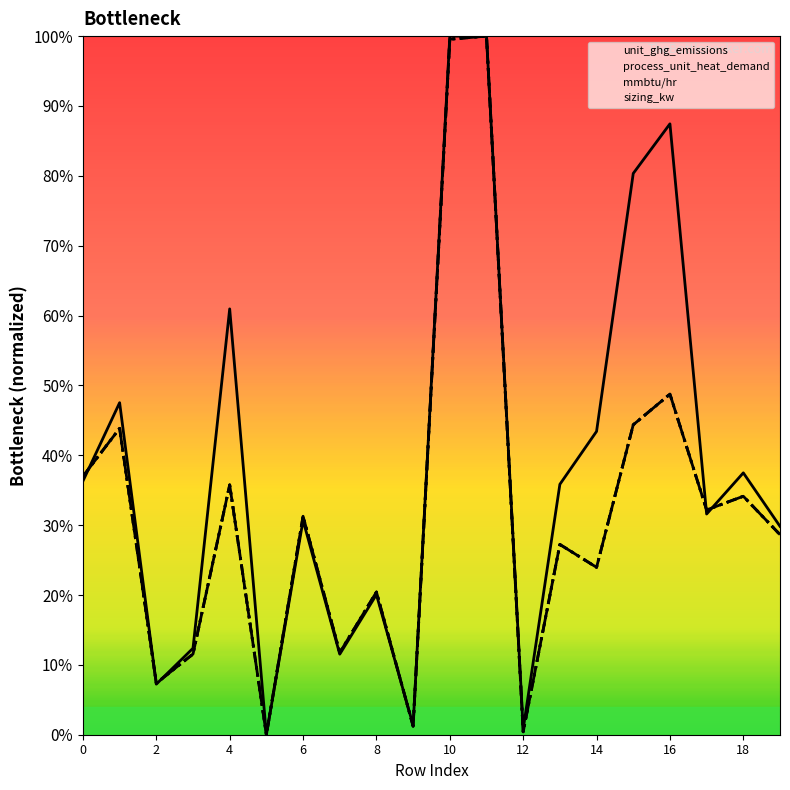

Where do mmbtu/hr and process_unit_heat_demand first cross each other?

4 and 6